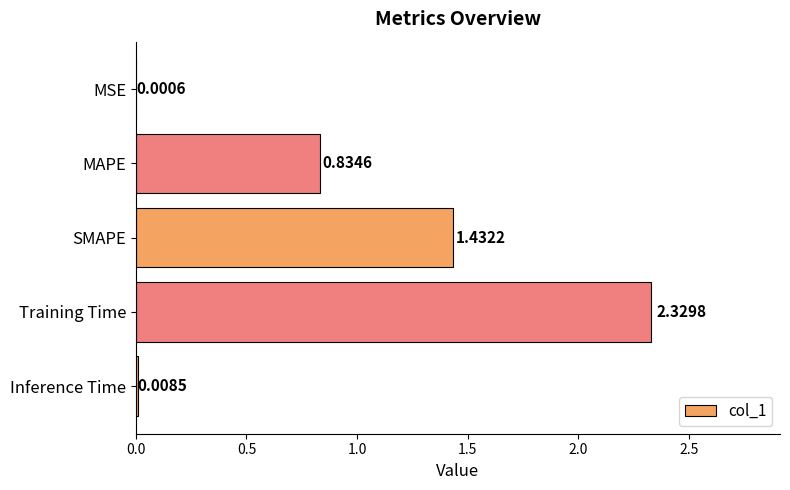

Where is the data nearest to the value 1?

MAPE